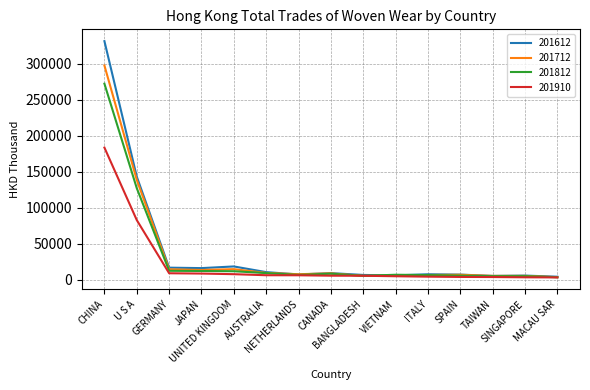

Rank the series by their maximum value, from highest to lowest.

201612, 201712, 201812, 201910